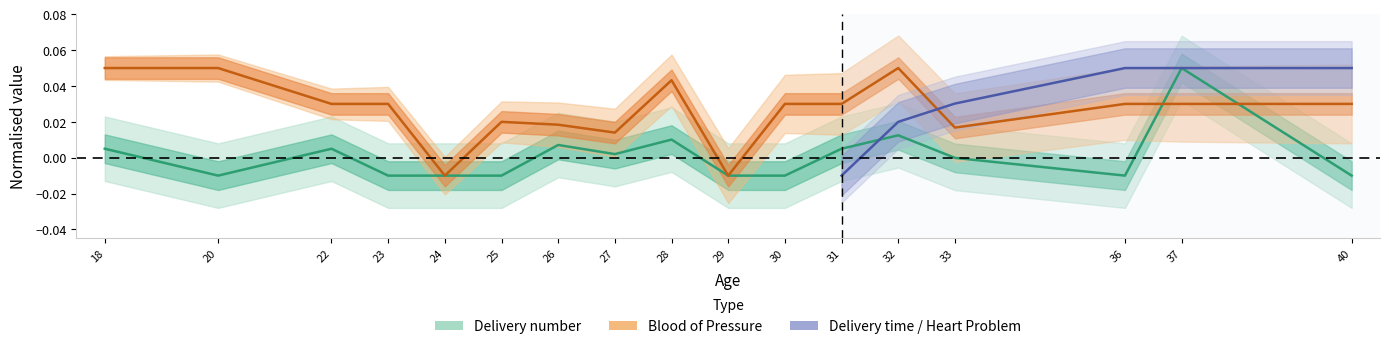

How many times do Blood of Pressure and Delivery number cross each other?

2